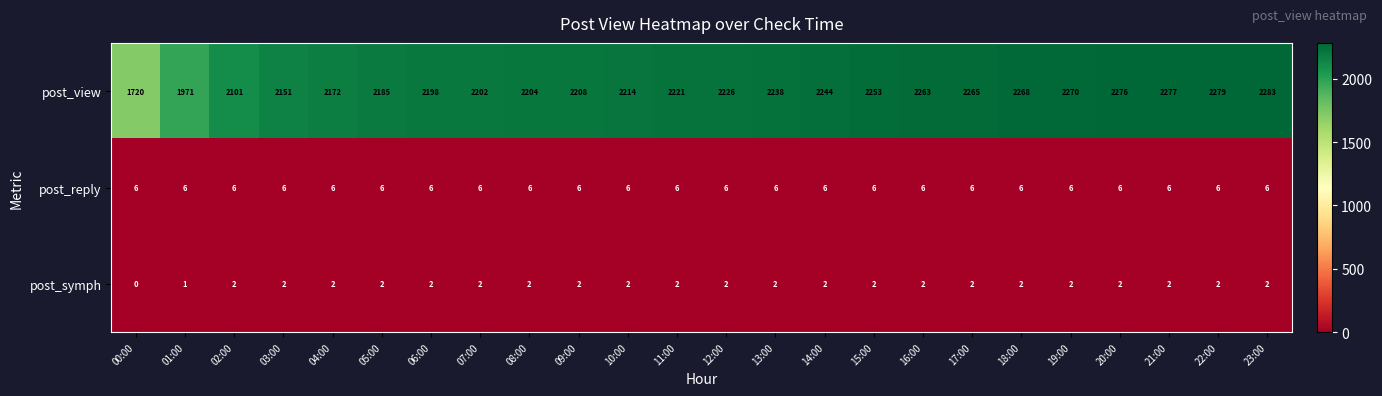

Read the post_reply value at 06:00.

6